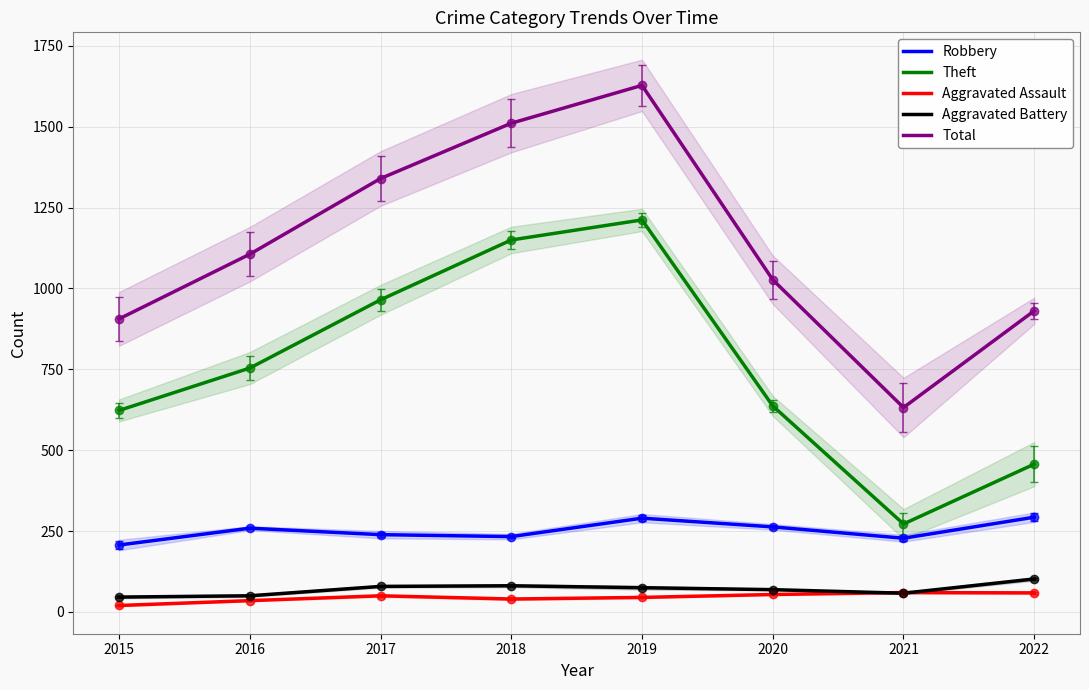

Reading left to right, list all the values displayed in this chart.

Robbery: 2015=207	2016=259	2017=239	2018=233	2019=290	2020=263	2021=228	2022=293
Theft: 2015=623	2016=754	2017=965	2018=1150	2019=1212	2020=637	2021=272	2022=457
Aggravated Assault: 2015=20	2016=35	2017=50	2018=40	2019=45	2020=54	2021=60	2022=59
Aggravated Battery: 2015=46	2016=50	2017=79	2018=81	2019=75	2020=69	2021=58	2022=102
Total: 2015=906	2016=1106	2017=1340	2018=1511	2019=1628	2020=1027	2021=632	2022=931